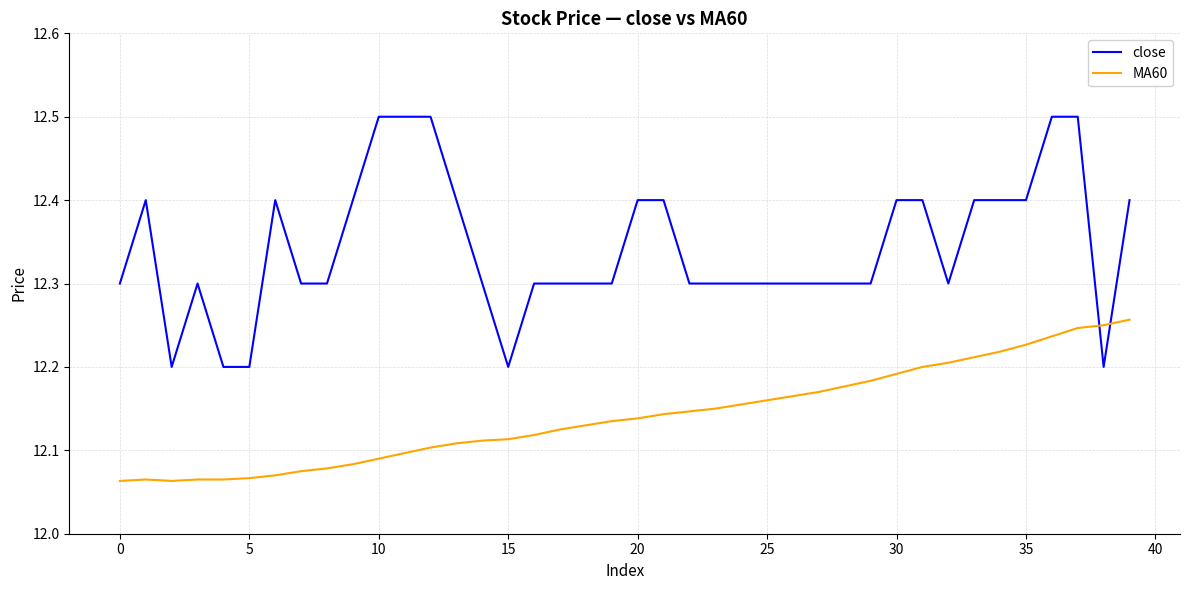

Which series has the widest spread of values?

close